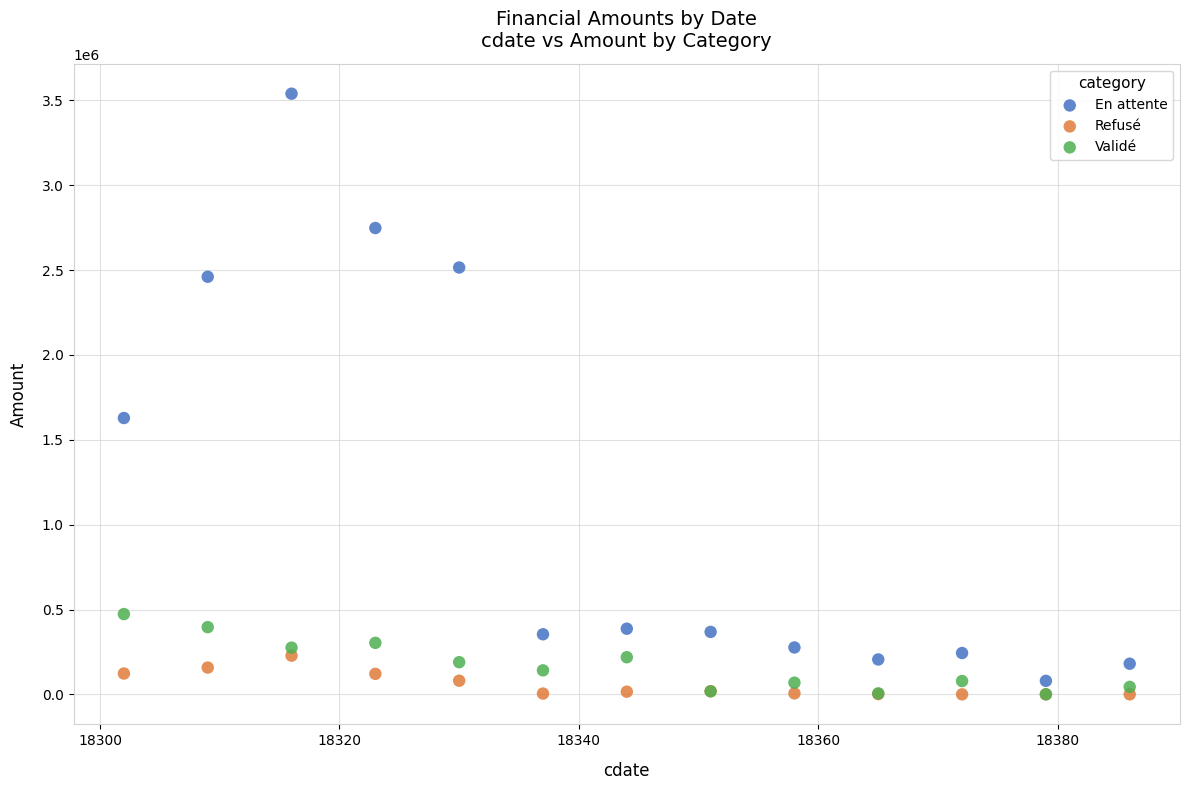

Across all series, what Y value is closest to 1769875?

1628501.8